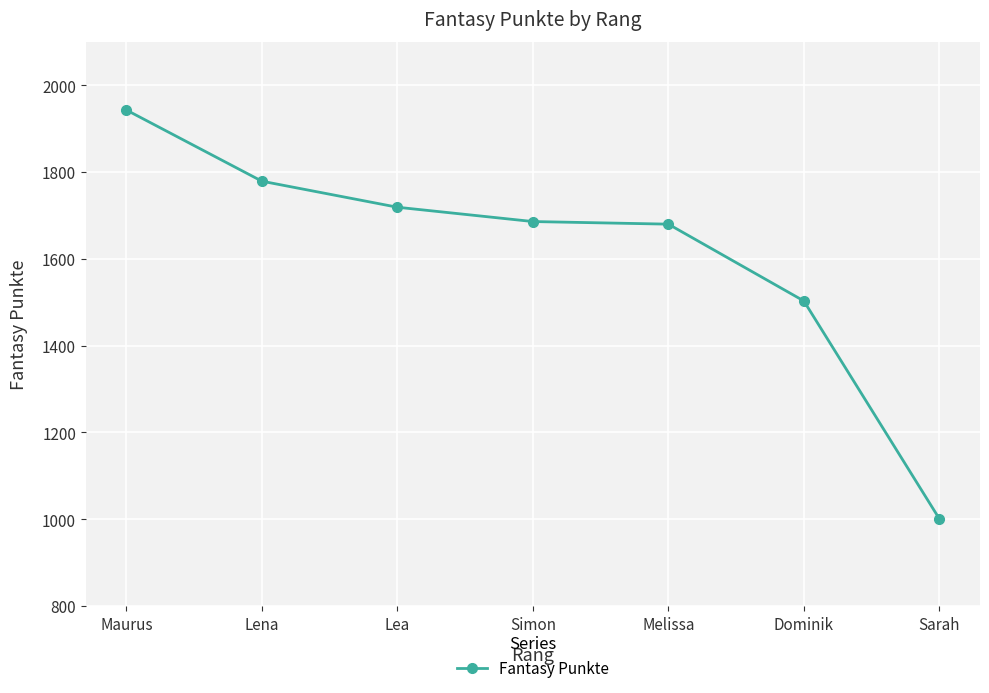

At which label does the data first exceed 1686?

Maurus